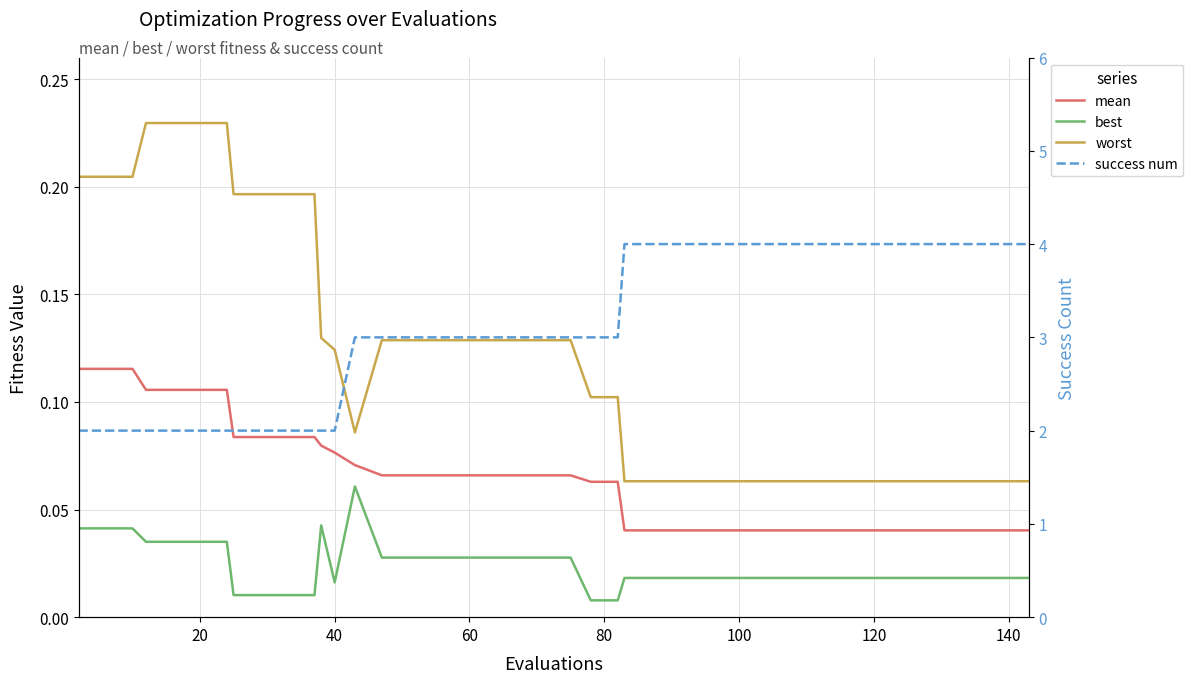

Which series has the widest spread of values?

success num